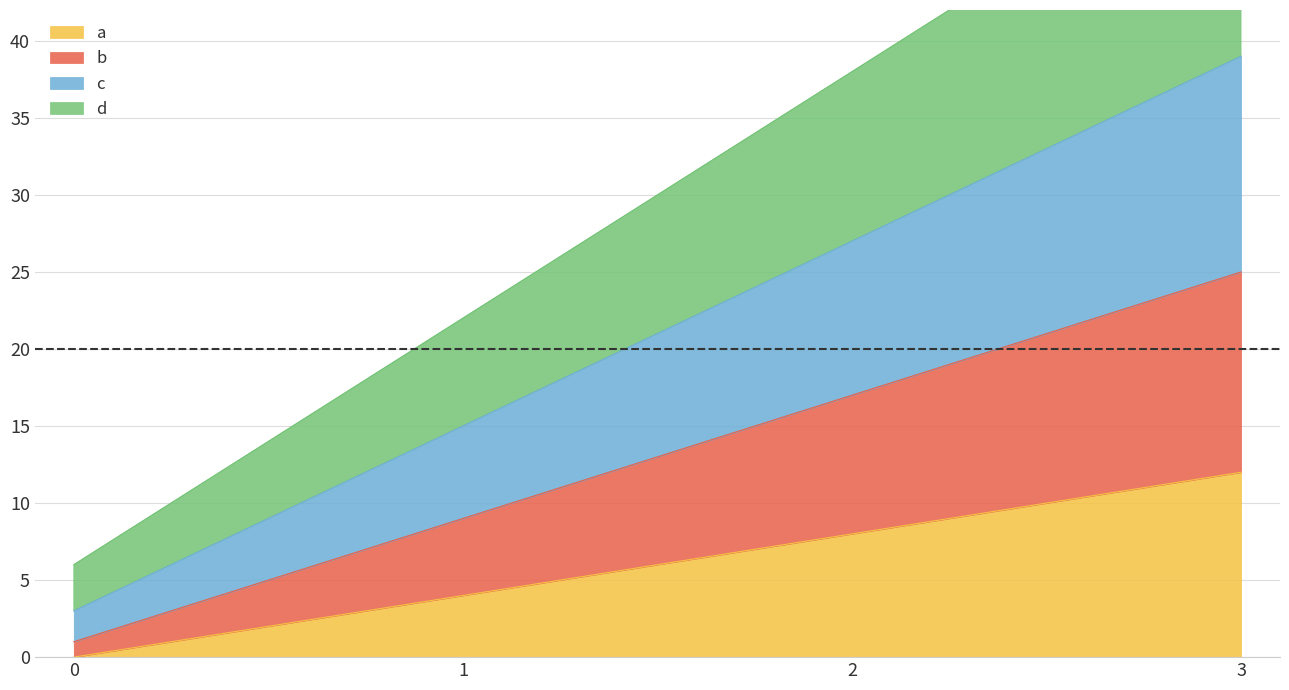

True or false: a has a value of 12 at 3.

True